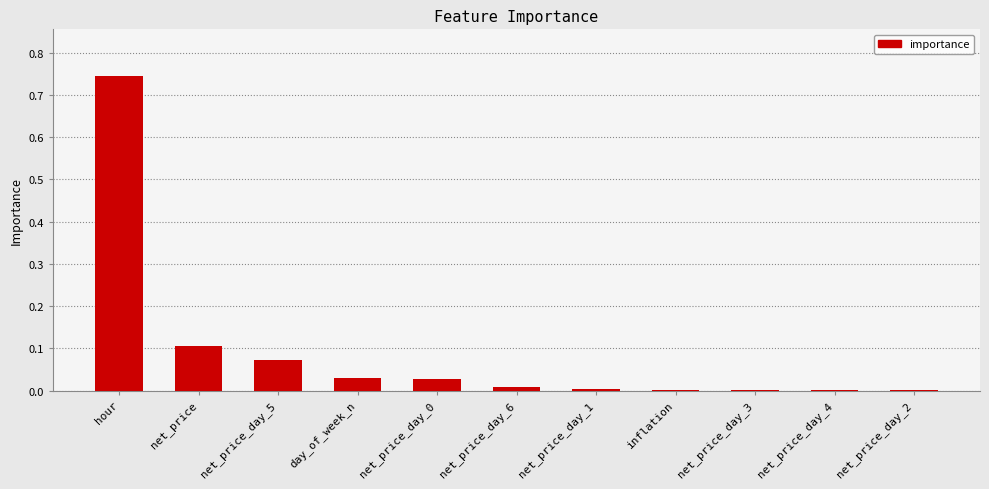

What is the sum of all values?

1.0